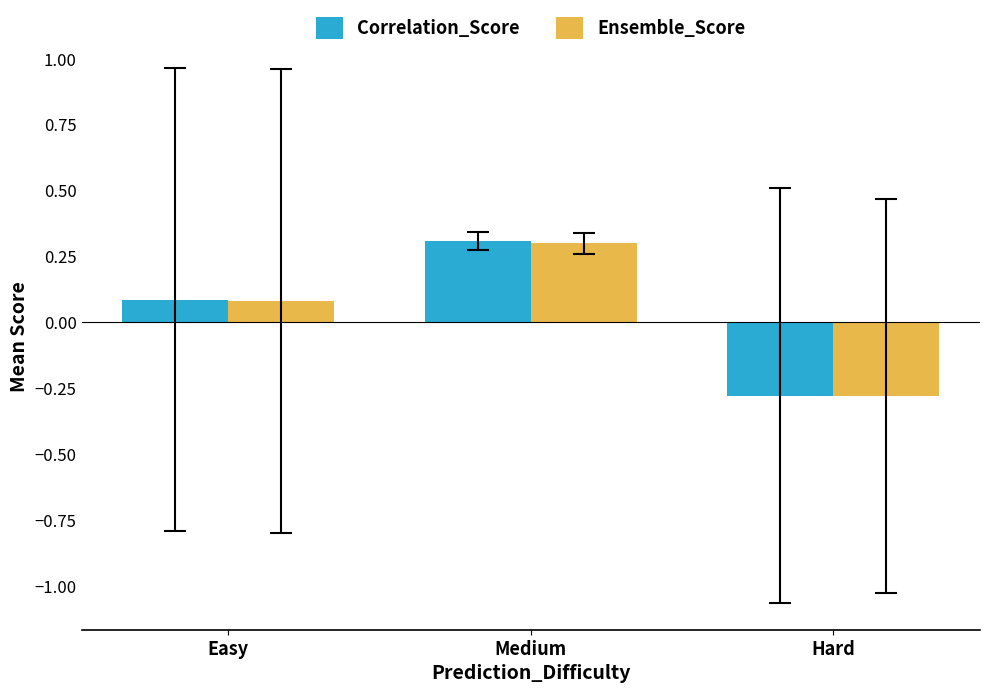

List the labels in order of Ensemble_Score value, smallest first.

Hard, Easy, Medium